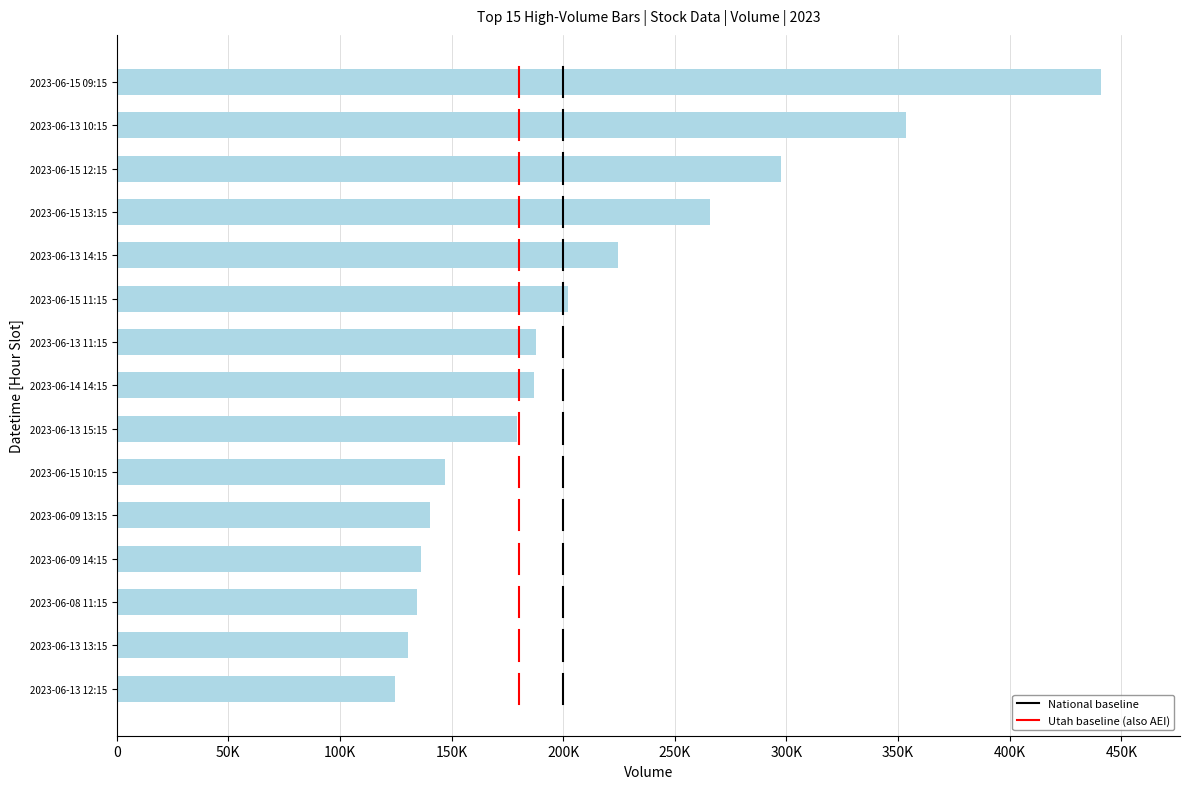

Are the bars horizontal?

Yes